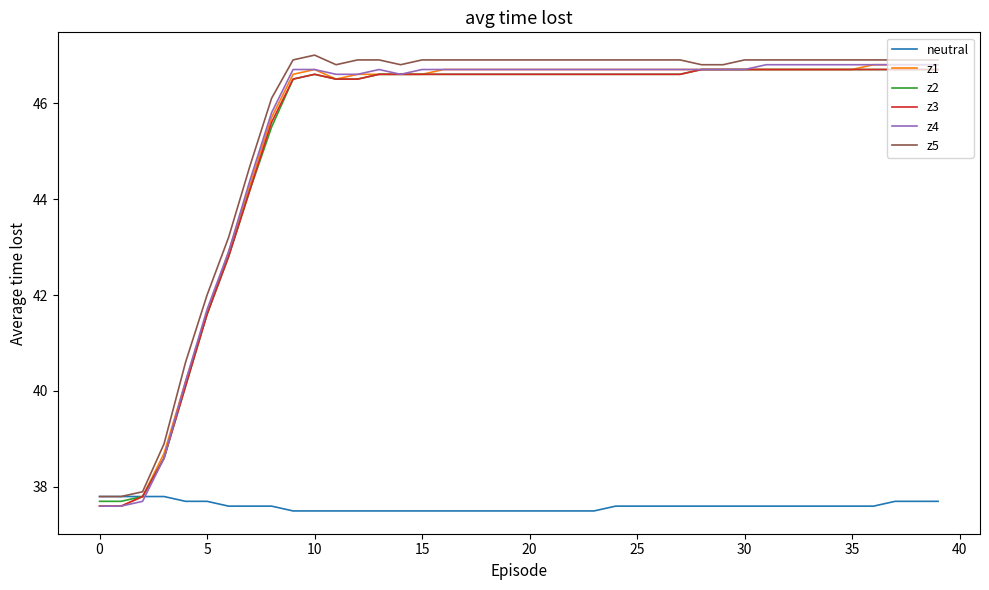

What is the minimum value for z2?

37.7